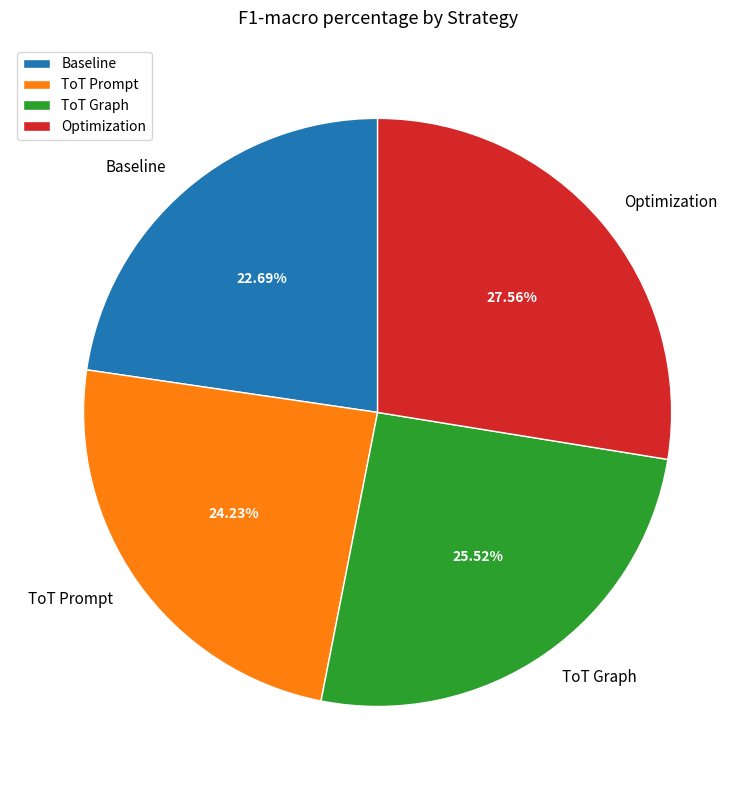

True or false: ToT Graph accounts for 37% of the total.

False